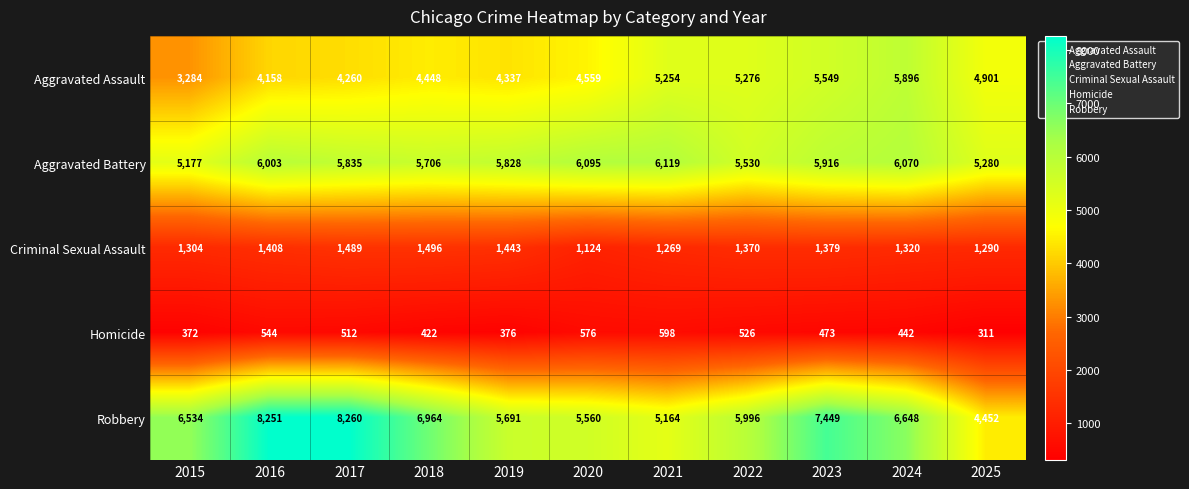

At 2024, list the series in order from smallest to largest.

Homicide, Criminal Sexual Assault, Aggravated Assault, Aggravated Battery, Robbery